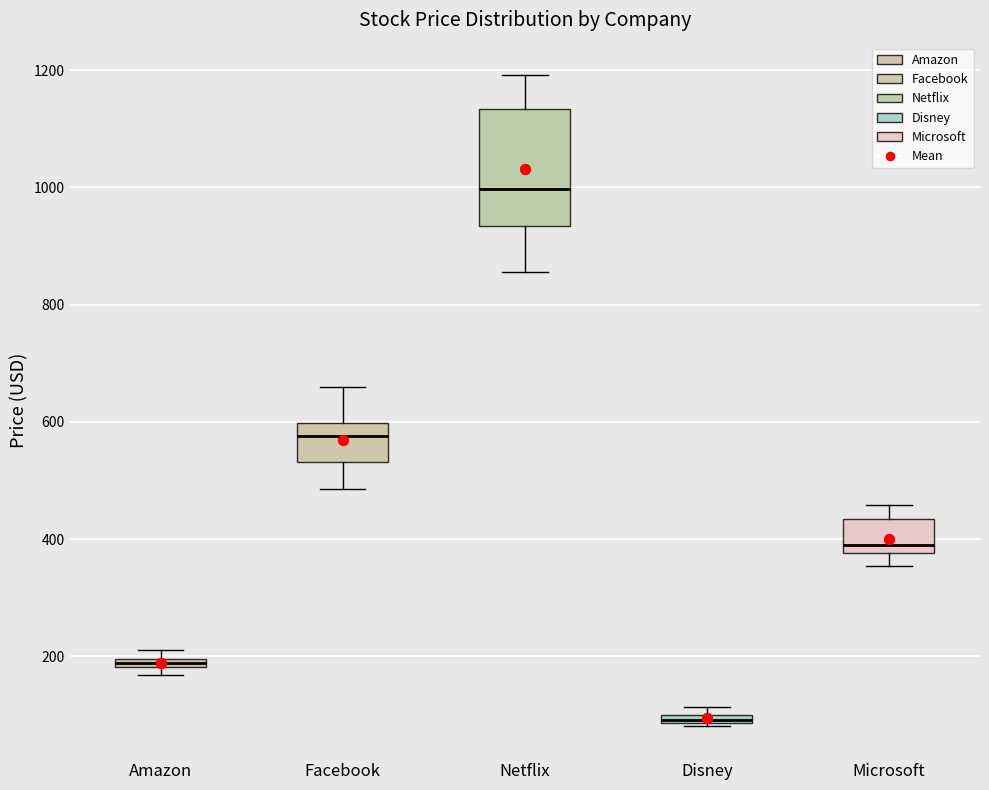

Which box is the tallest, from its lower edge to its upper edge?

Netflix